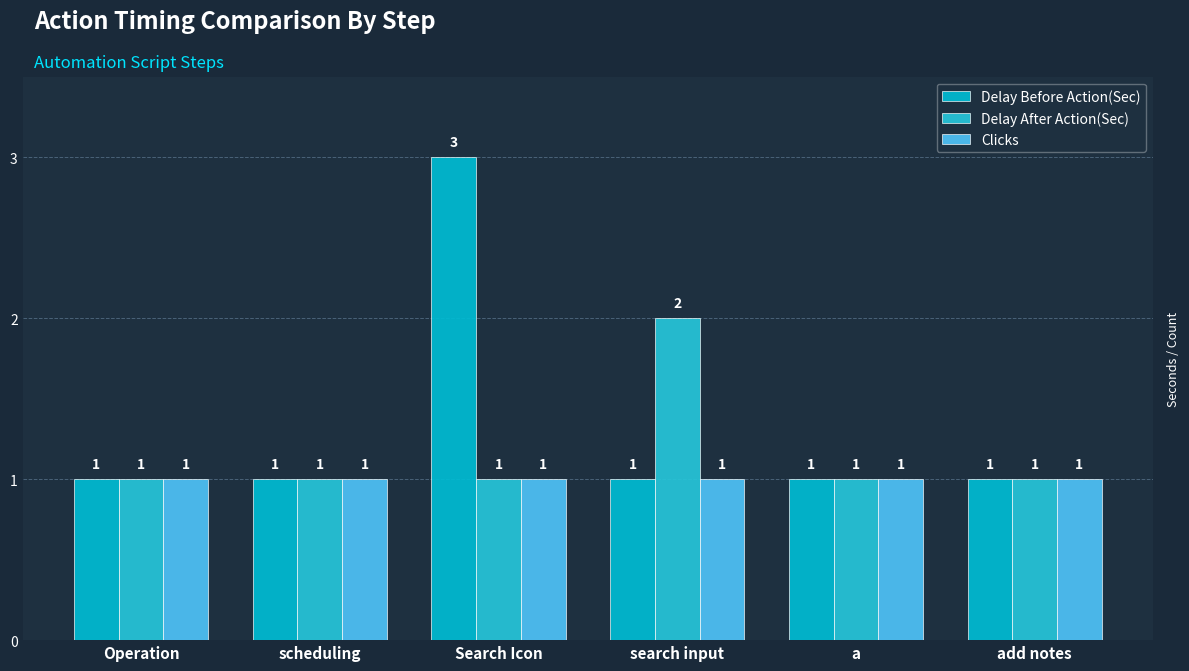

True or false: Clicks has a value of 1 at scheduling.

True